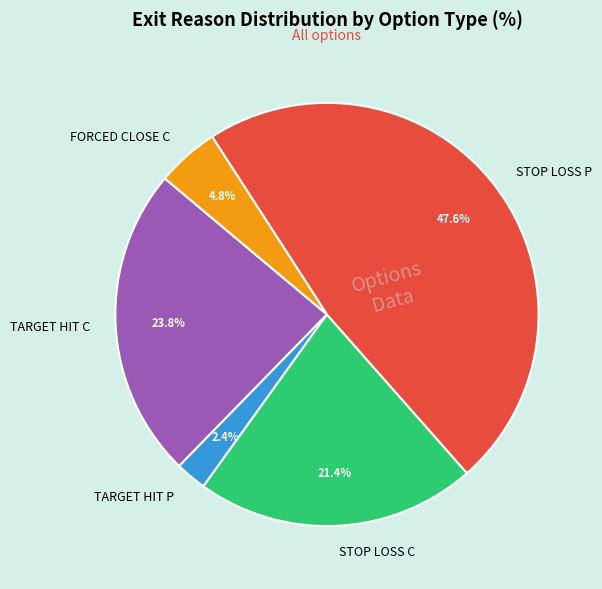

Is there any slice that represents more than half of the pie?

No